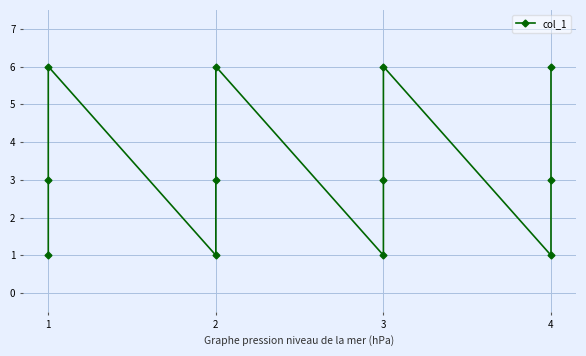

Count the values in the range 1 to 6.

12